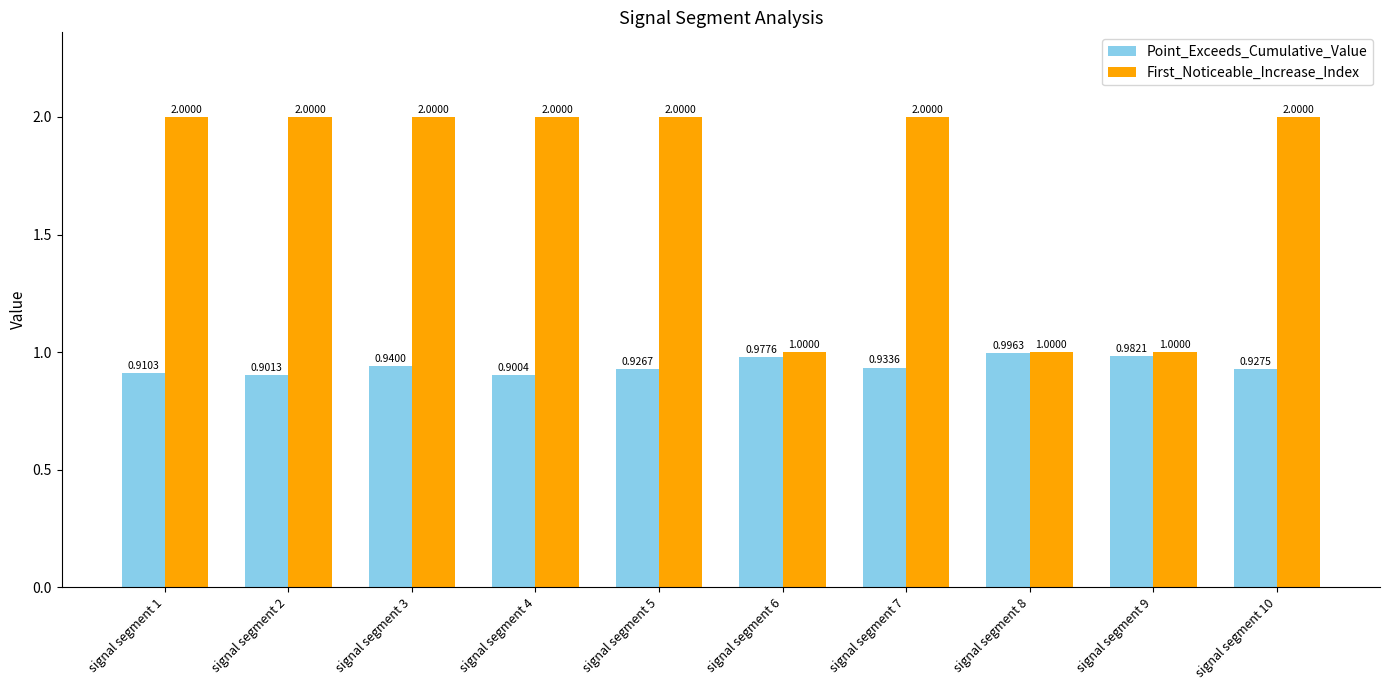

Which series changed the most between signal segment 7 and signal segment 9?

First_Noticeable_Increase_Index